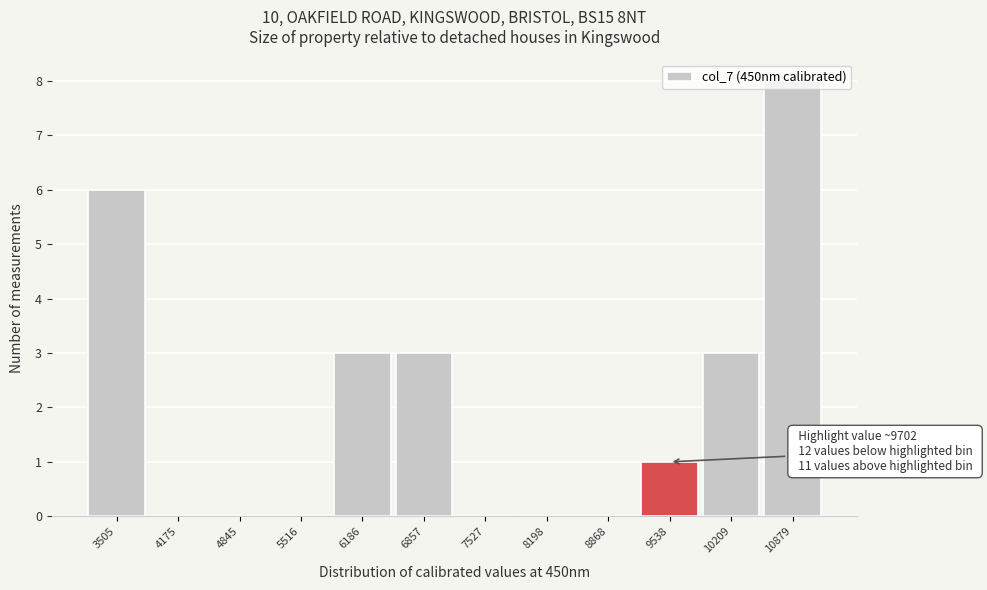

The chart shows a value of -3 at 4845. True or false?

False